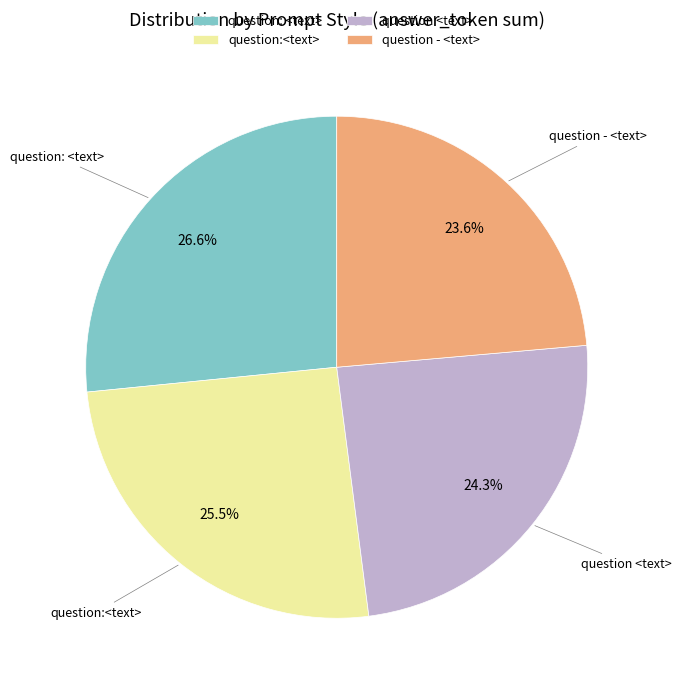

What portion of the pie excludes question:<text>?

74.5%